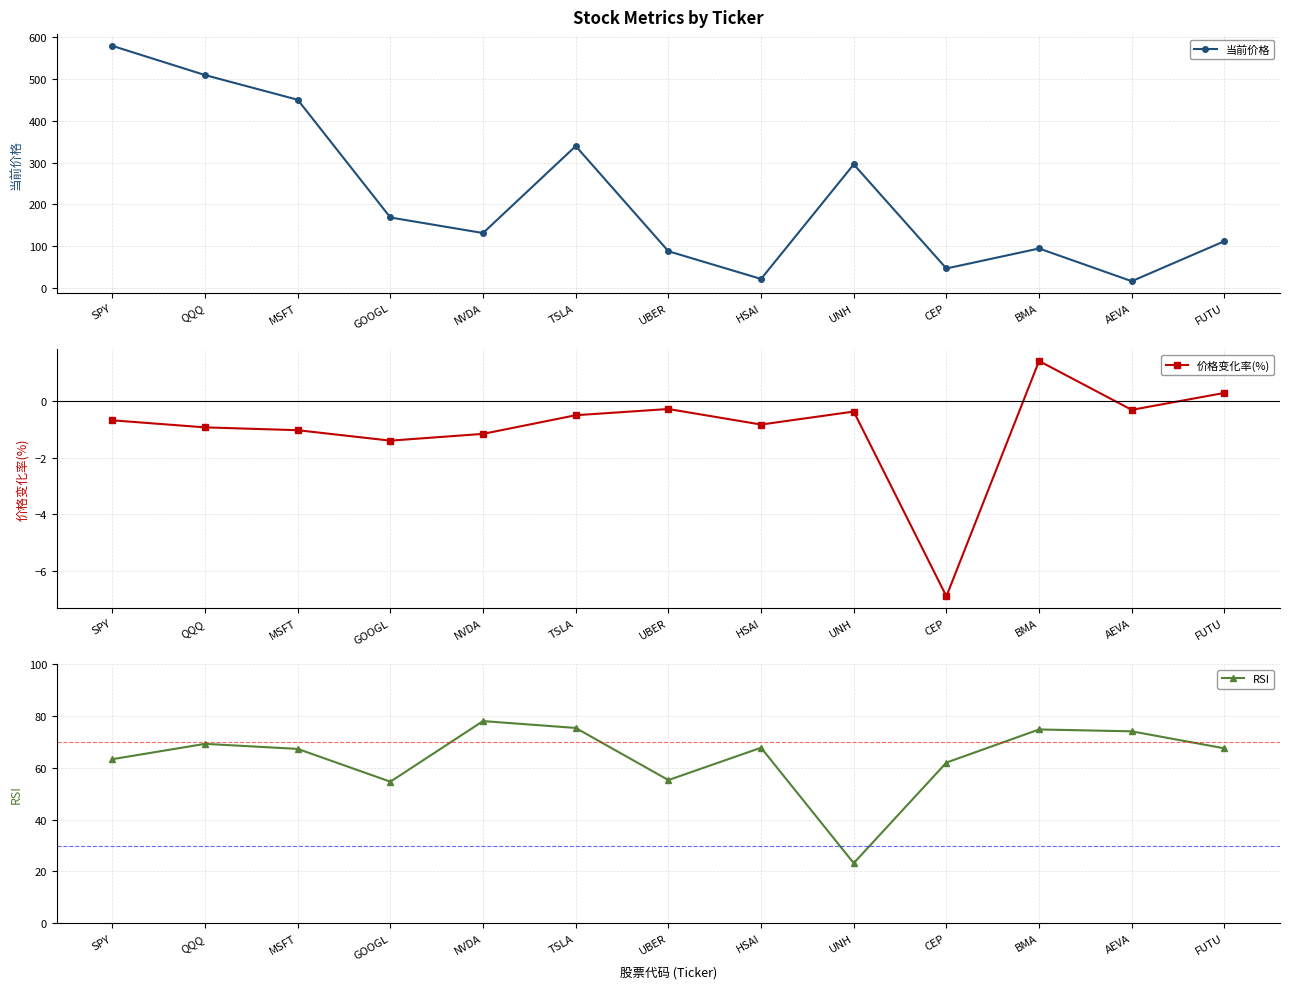

Reading left to right, extract all data points from this chart.

当前价格: 579.1	509.2	450.2	168.5	131.3	339.3	87.8	21.4	295.6	46.5	94.3	16.1	111.8
价格变化率(%): -0.7	-0.9	-1.0	-1.4	-1.2	-0.5	-0.3	-0.8	-0.4	-6.9	1.4	-0.3	0.3
RSI: 63.4	69.3	67.3	54.7	78.1	75.4	55.3	67.8	23.2	62.0	74.8	74.1	67.5